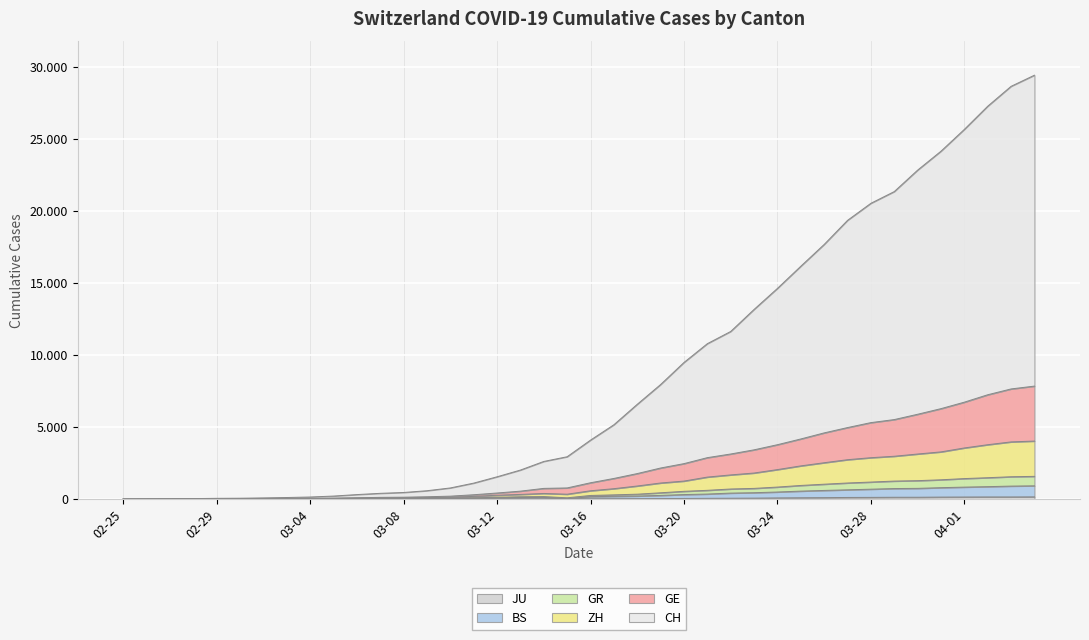

In BS, how many points are lower than both neighbors (excluding endpoints)?

1